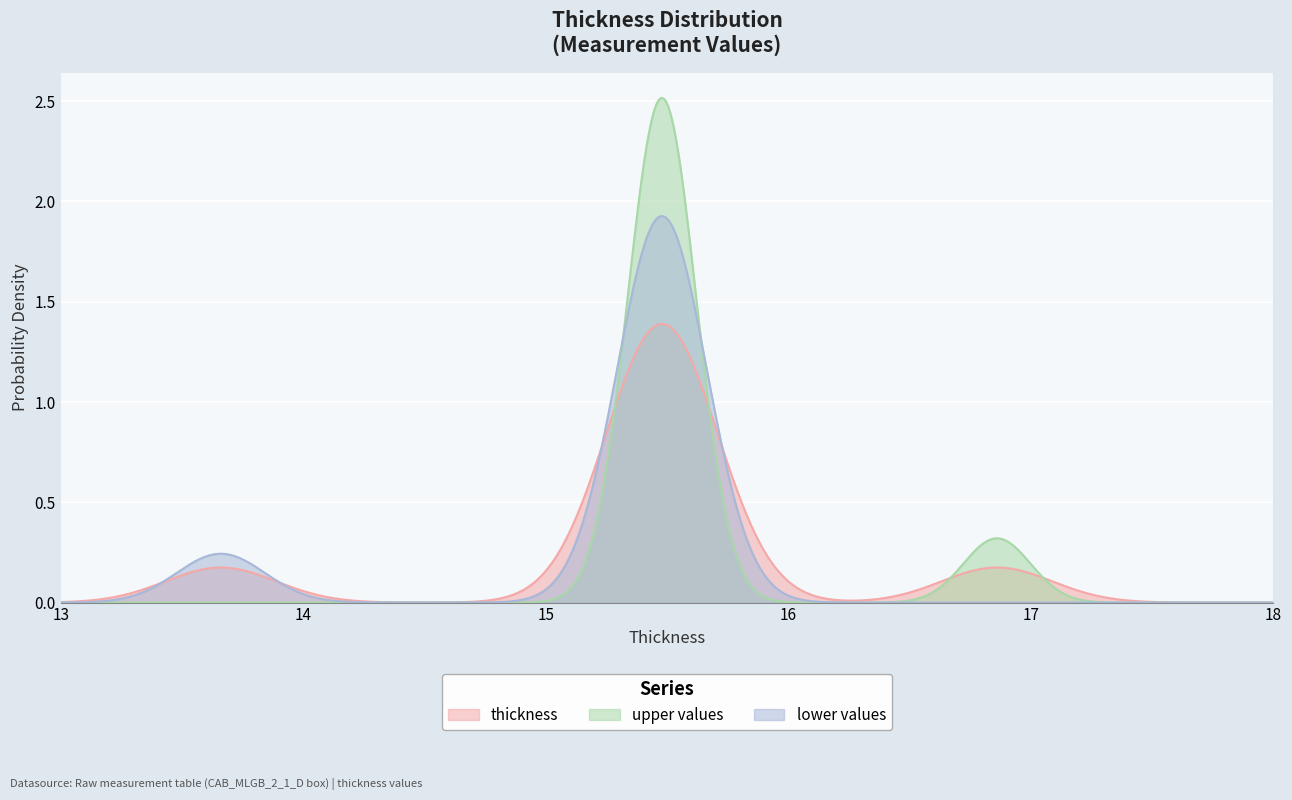

The value at 13 is 27.1. True or false?

False